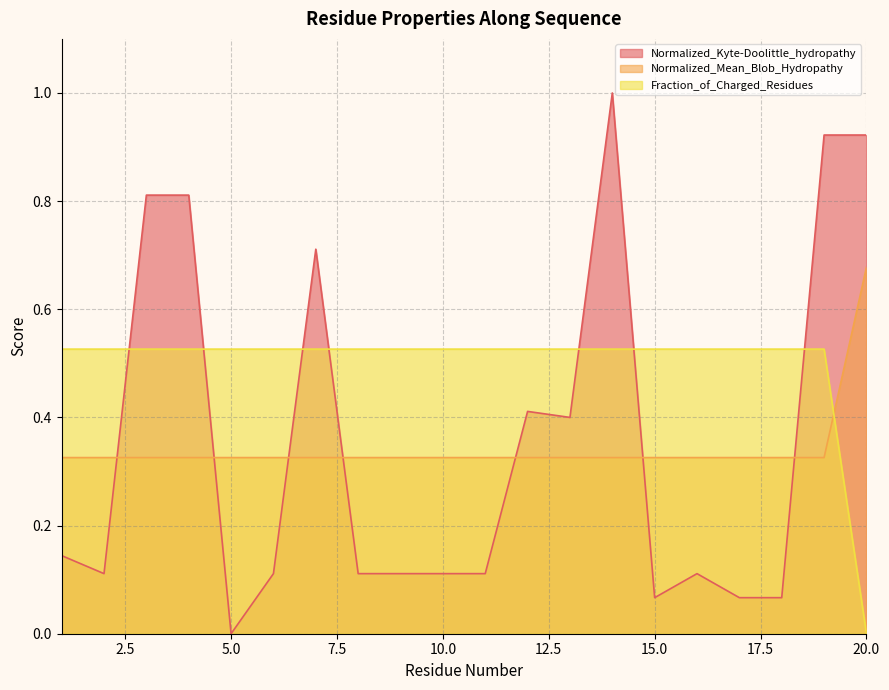

At 10.0, list the series in order from largest to smallest.

Fraction_of_Charged_Residues, Normalized_Mean_Blob_Hydropathy, Normalized_Kyte-Doolittle_hydropathy